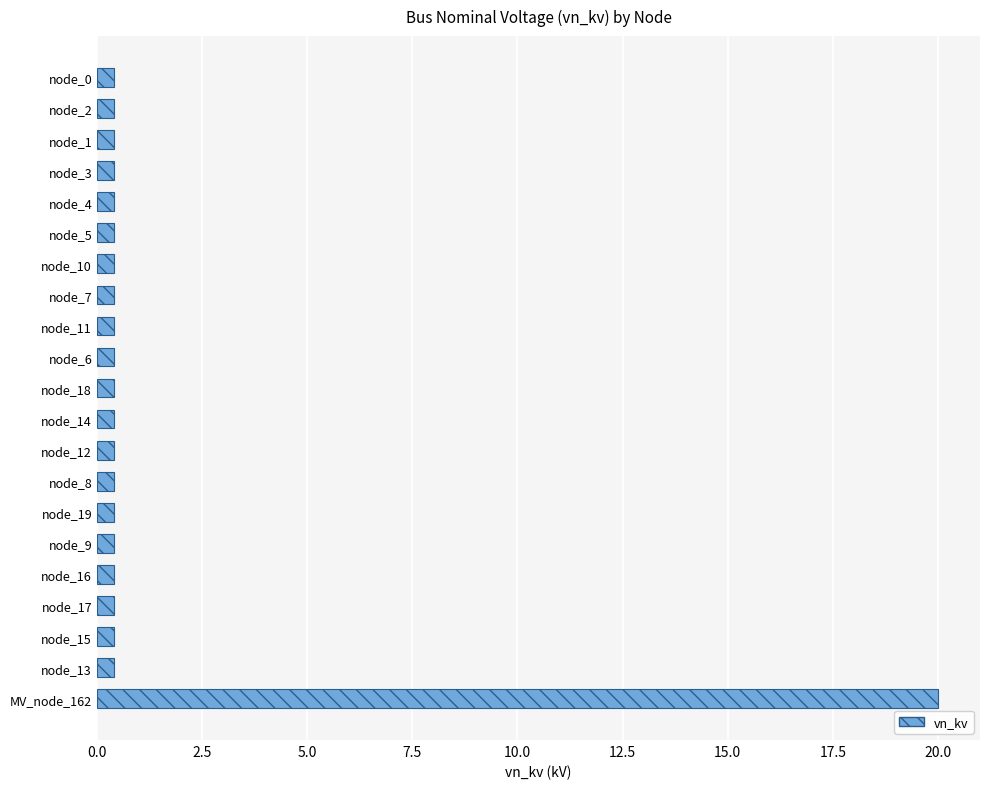

Reading top to bottom, extract all data points from this chart.

node_0=0.4	node_2=0.4	node_1=0.4	node_3=0.4	node_4=0.4	node_5=0.4	node_10=0.4	node_7=0.4	node_11=0.4	node_6=0.4	node_18=0.4	node_14=0.4	node_12=0.4	node_8=0.4	node_19=0.4	node_9=0.4	node_16=0.4	node_17=0.4	node_15=0.4	node_13=0.4	MV_node_162=20.0